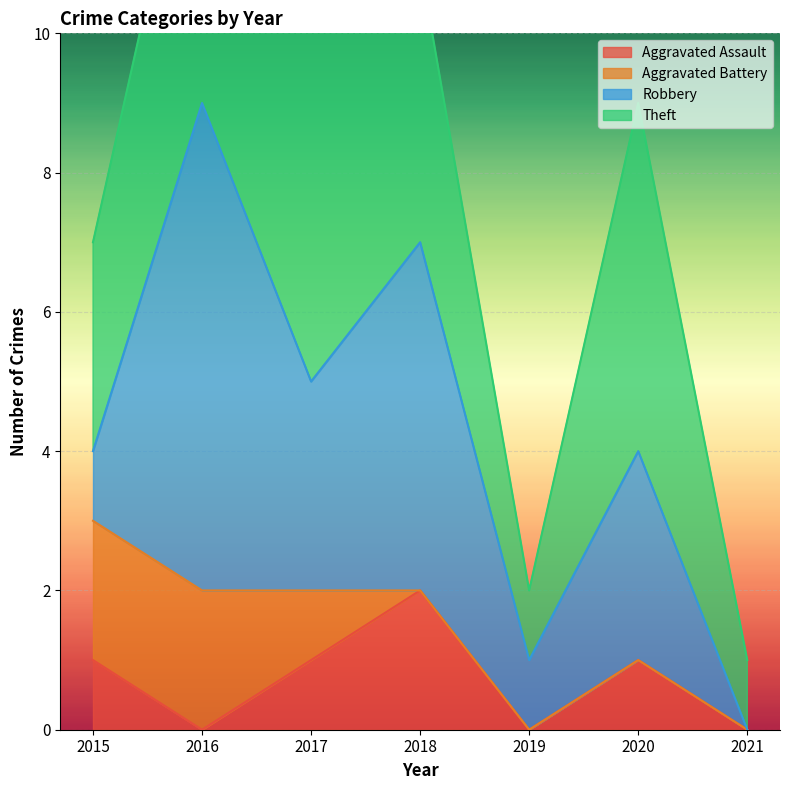

How many interior local valleys does the Theft series have?

1